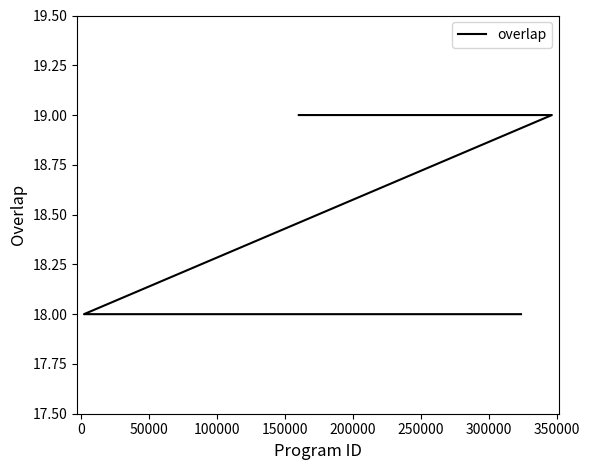

What is the difference between the second highest and minimum values?

1